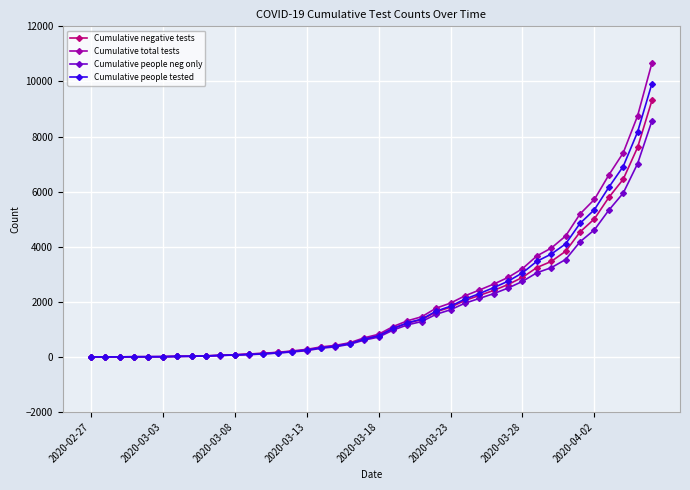

Which series has the largest range (max minus min)?

Cumulative total tests